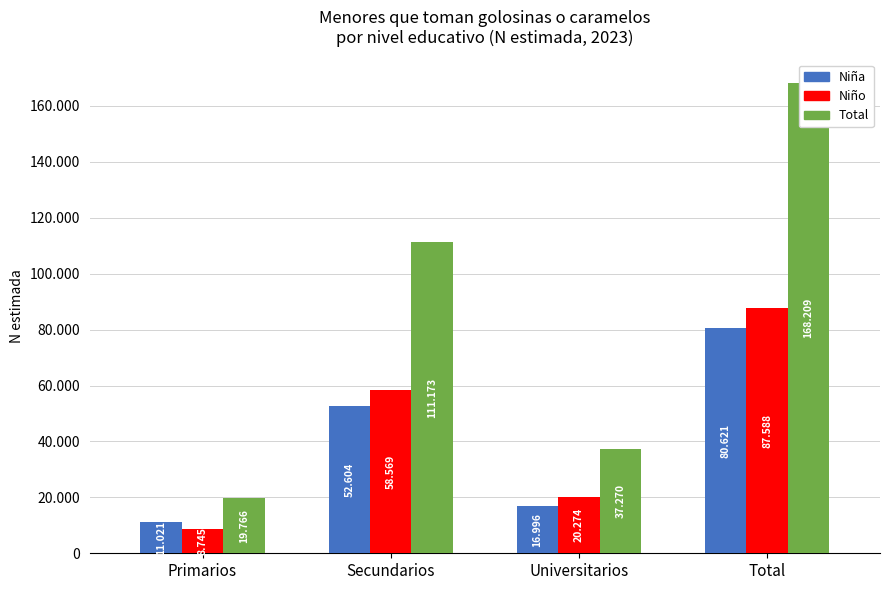

Reading left to right, list all the values displayed in this chart.

Niña: 11021	52604	16996	80621
Niño: 8745	58569	20274	87588
Total: 19766	111173	37270	168209